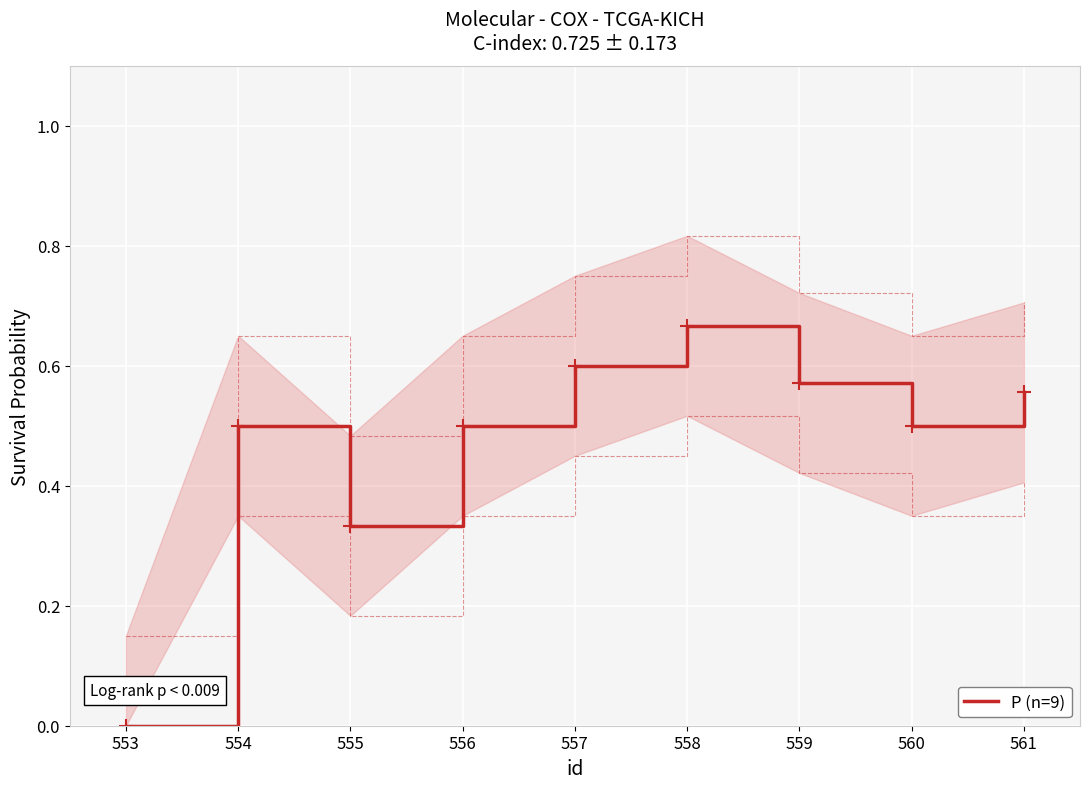

Which category has the highest value in the P (n=9) series?

558